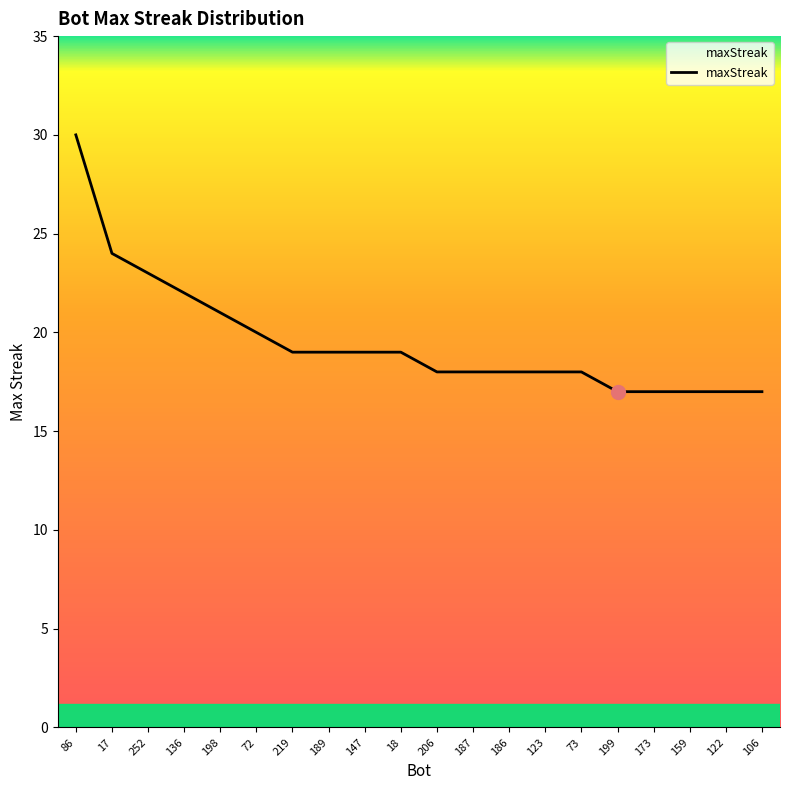

What is the change in value from 17 to 186?

-6